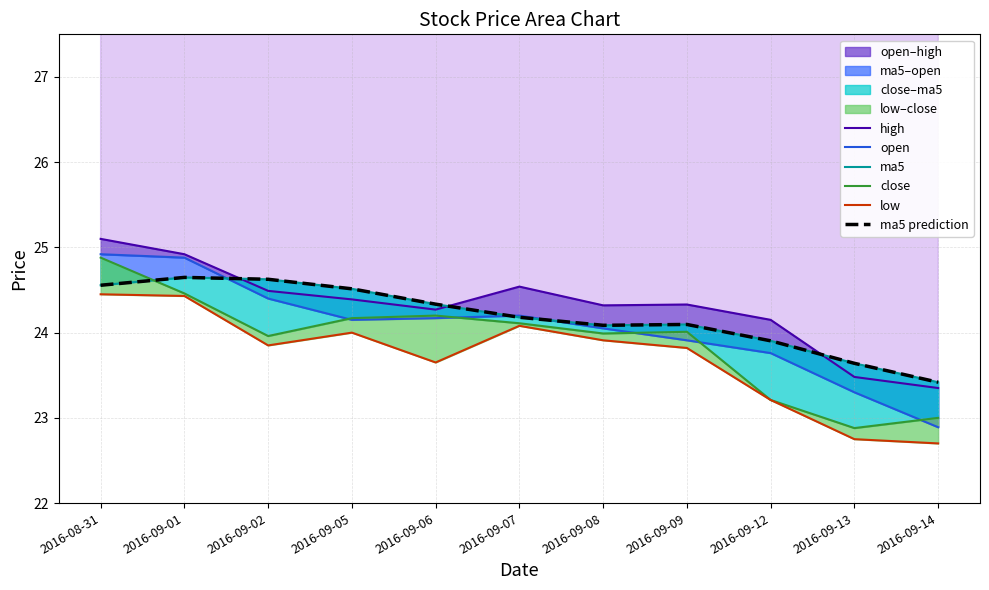

Reading left to right, list all the values displayed in this chart.

high: 2016-08-31=25.1	2016-09-01=24.9	2016-09-02=24.5	2016-09-05=24.4	2016-09-06=24.3	2016-09-07=24.5	2016-09-08=24.3	2016-09-09=24.3	2016-09-12=24.1	2016-09-13=23.5	2016-09-14=23.4
open: 2016-08-31=24.9	2016-09-01=24.9	2016-09-02=24.4	2016-09-05=24.1	2016-09-06=24.2	2016-09-07=24.2	2016-09-08=24.1	2016-09-09=23.9	2016-09-12=23.8	2016-09-13=23.3	2016-09-14=22.9
ma5: 2016-08-31=24.6	2016-09-01=24.6	2016-09-02=24.6	2016-09-05=24.5	2016-09-06=24.3	2016-09-07=24.2	2016-09-08=24.1	2016-09-09=24.1	2016-09-12=23.9	2016-09-13=23.6	2016-09-14=23.4
close: 2016-08-31=24.9	2016-09-01=24.5	2016-09-02=24.0	2016-09-05=24.2	2016-09-06=24.2	2016-09-07=24.1	2016-09-08=24.0	2016-09-09=24.0	2016-09-12=23.2	2016-09-13=22.9	2016-09-14=23.0
low: 2016-08-31=24.4	2016-09-01=24.4	2016-09-02=23.9	2016-09-05=24.0	2016-09-06=23.6	2016-09-07=24.1	2016-09-08=23.9	2016-09-09=23.8	2016-09-12=23.2	2016-09-13=22.8	2016-09-14=22.7
ma5 prediction: 2016-08-31=24.6	2016-09-01=24.6	2016-09-02=24.6	2016-09-05=24.5	2016-09-06=24.3	2016-09-07=24.2	2016-09-08=24.1	2016-09-09=24.1	2016-09-12=23.9	2016-09-13=23.6	2016-09-14=23.4